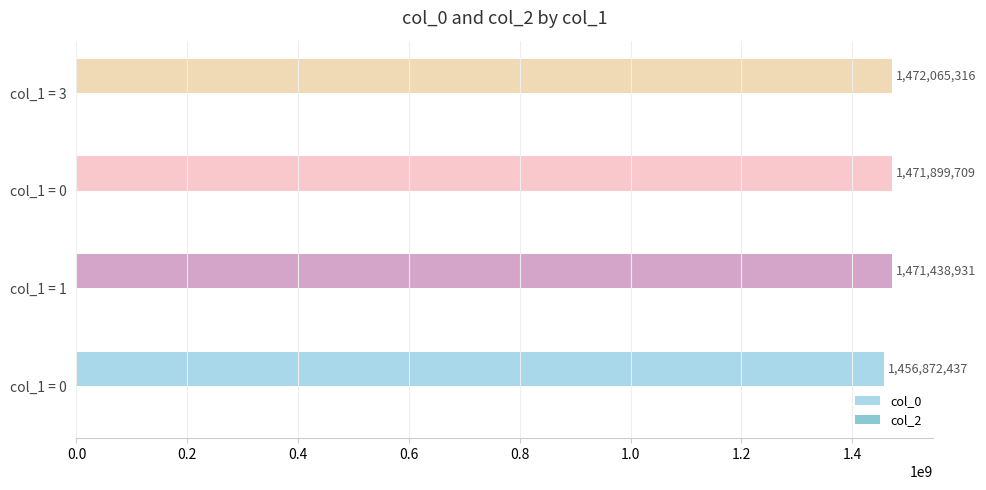

Does the chart contain any negative values?

No